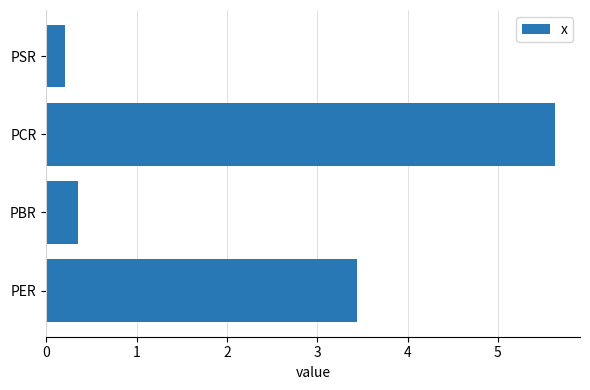

What is the difference between the second highest and second lowest values?

3.1